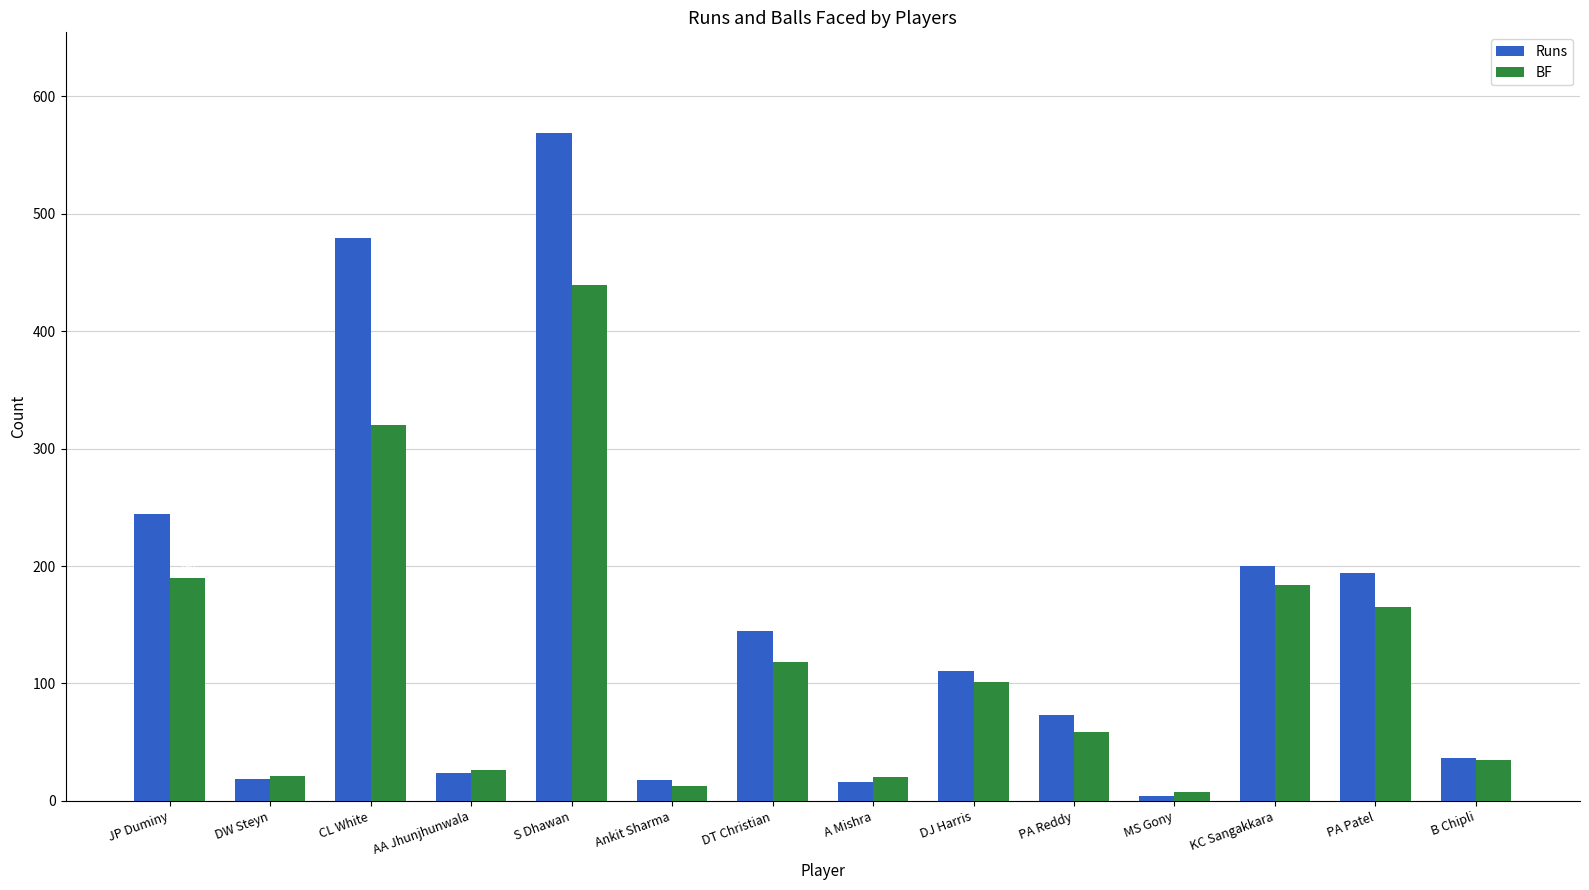

What is the total value across all series at DT Christian?

263